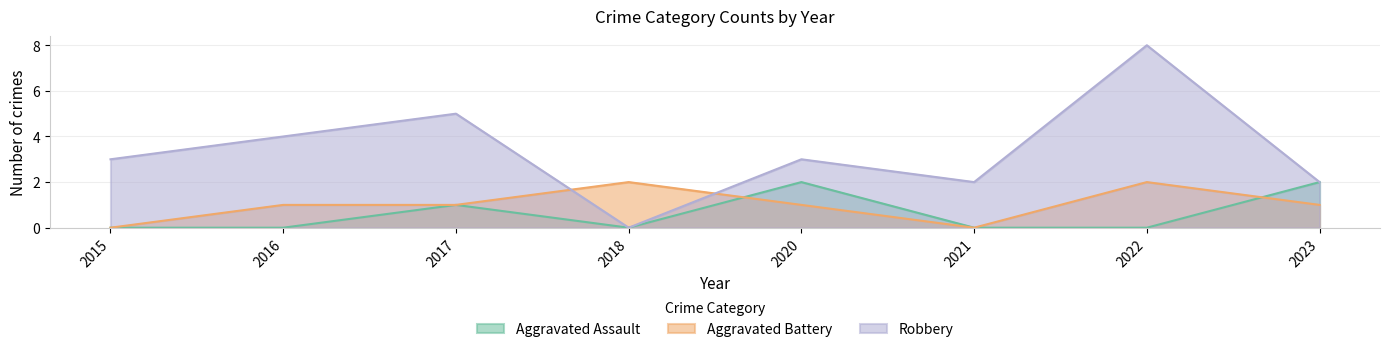

After their last crossing, which series has the higher values: Aggravated Battery or Robbery?

Robbery